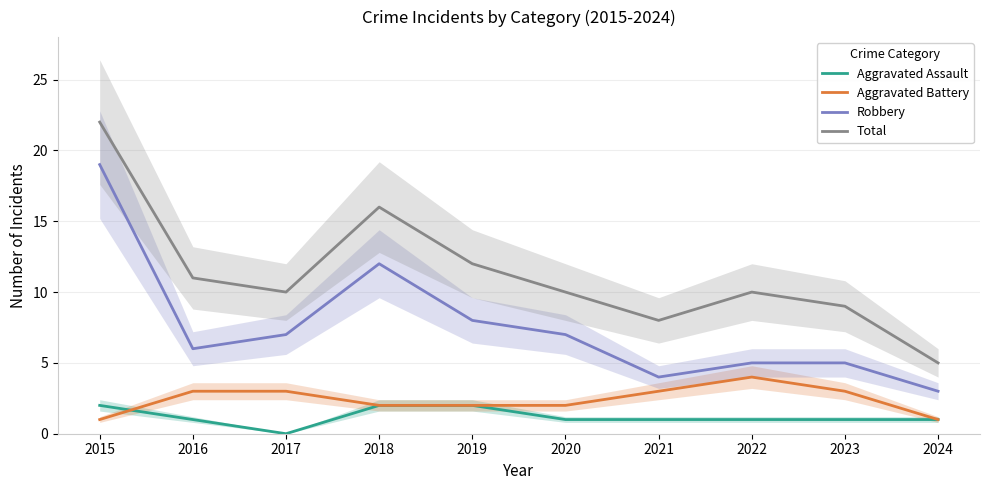

What is the difference between the maximum and second lowest values in the Total series?

14